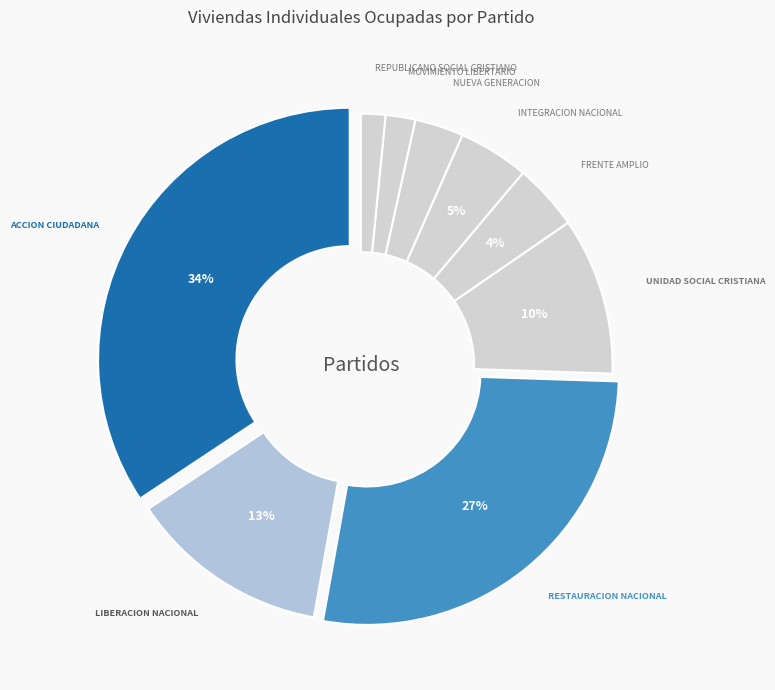

Combined, do INTEGRACION NACIONAL and NUEVA GENERACION account for over 50%?

No